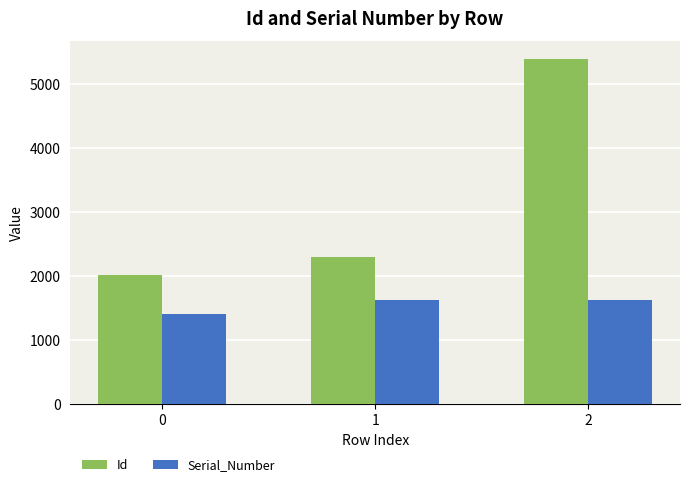

Rank the series at 1 from lowest to highest value.

Serial_Number, Id